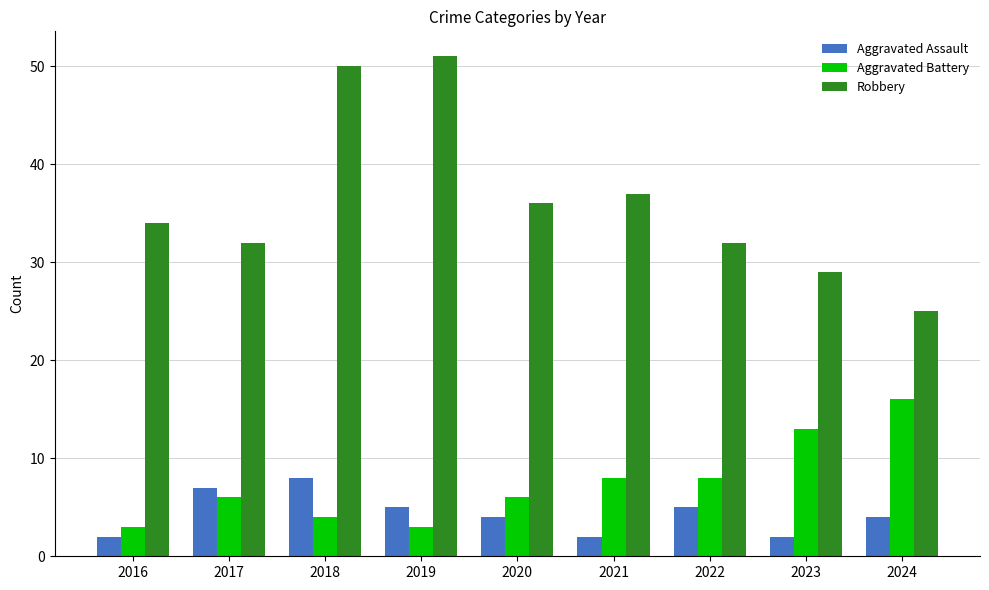

How many categories are shown in the chart?

9